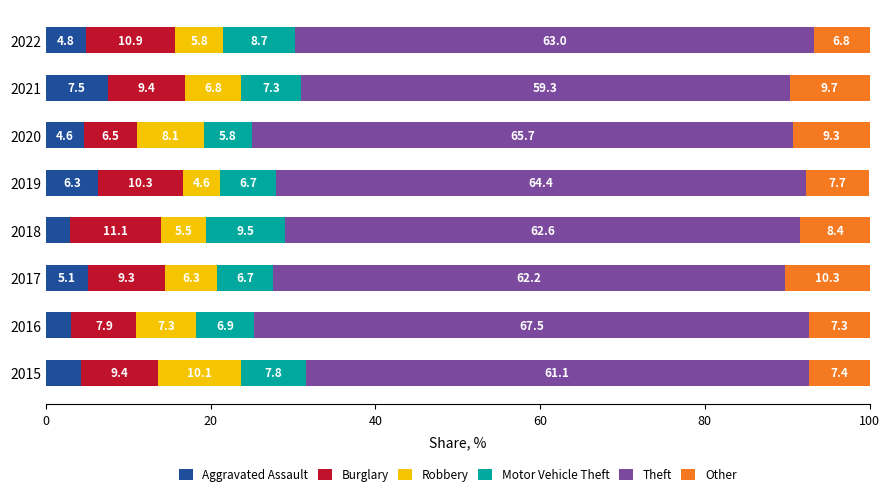

Is it true that Aggravated Assault equals 7.5 at 2015?

False